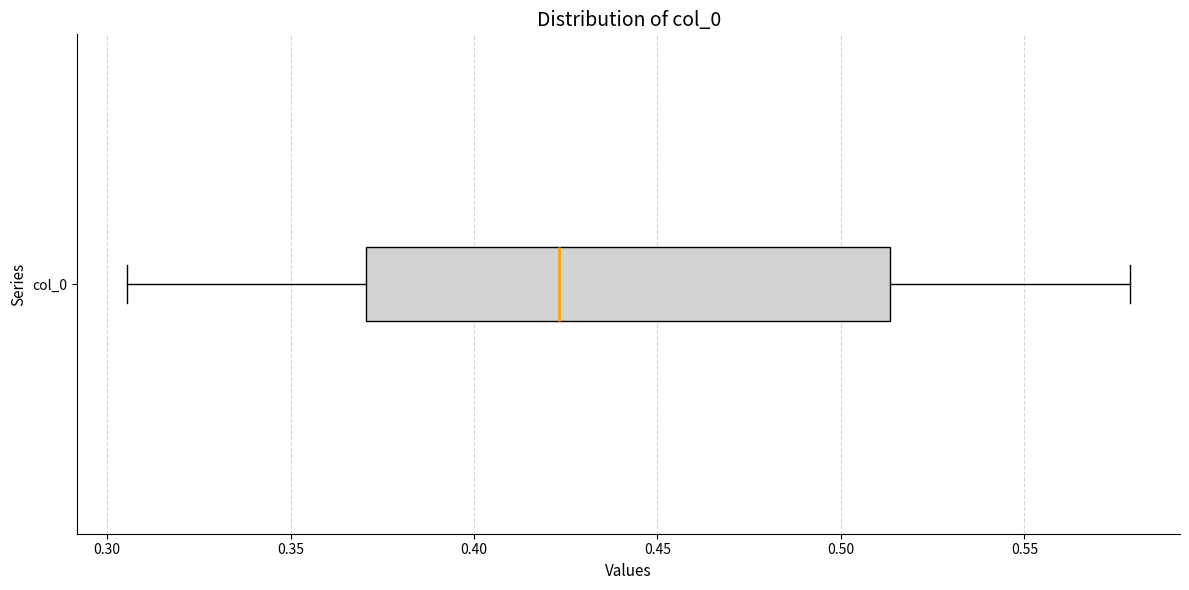

Read this box plot against the x-axis: the position of the median line, the range covered by the box, and the ends of both whiskers. The values are not printed on the chart, so give them approximately, as read against the axis.

median 0.425, box 0.370 to 0.515, whiskers 0.305 to 0.580